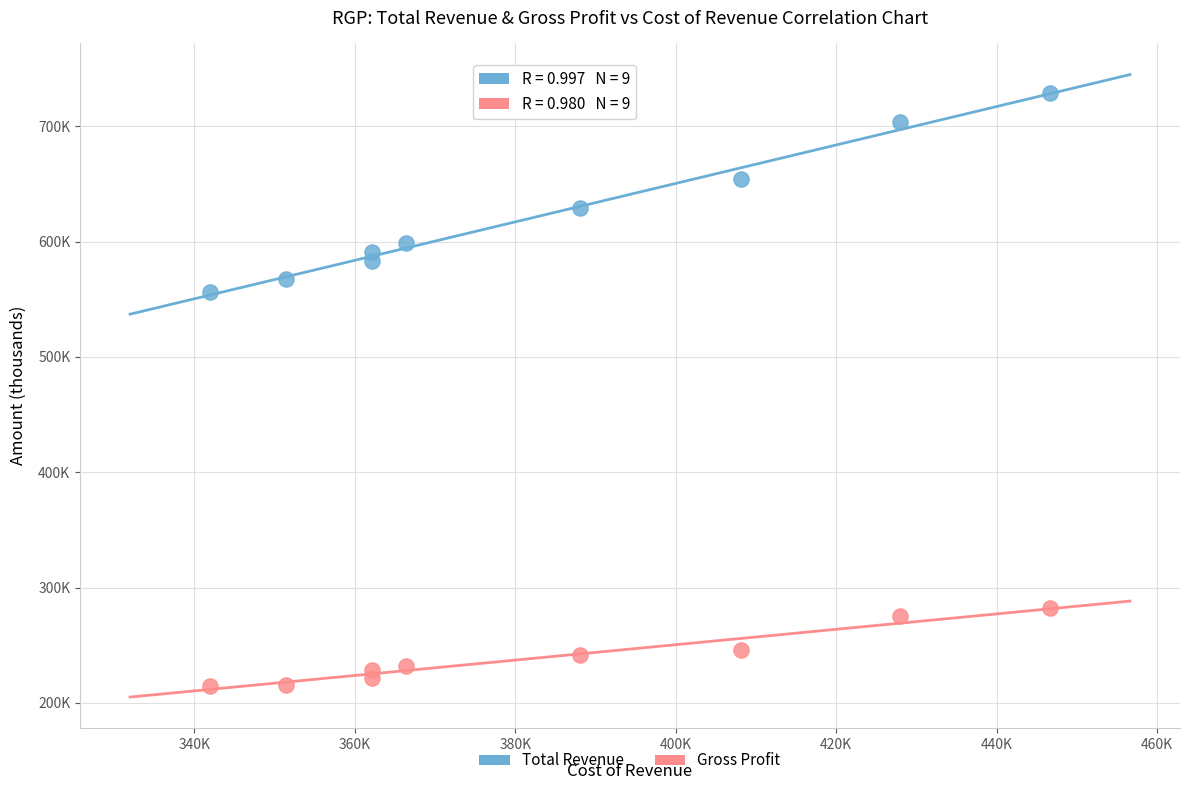

Which series contains the lowest Y value?

Gross Profit